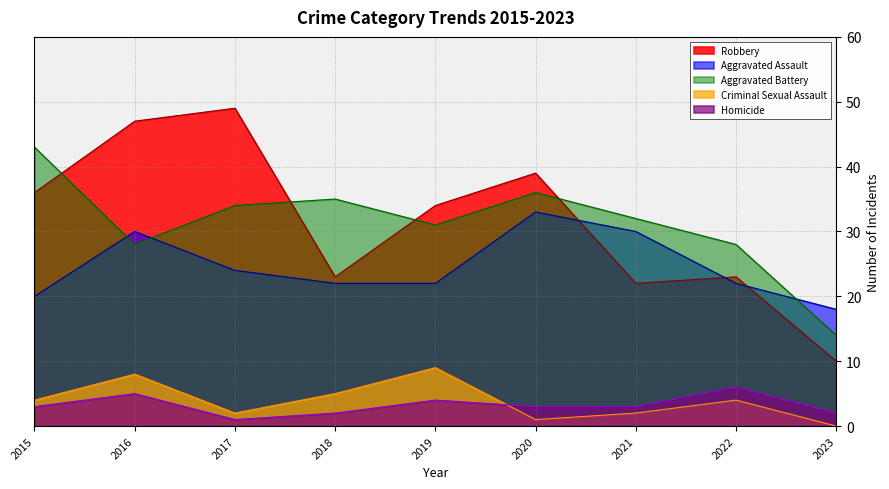

How many series are shown in this chart?

5